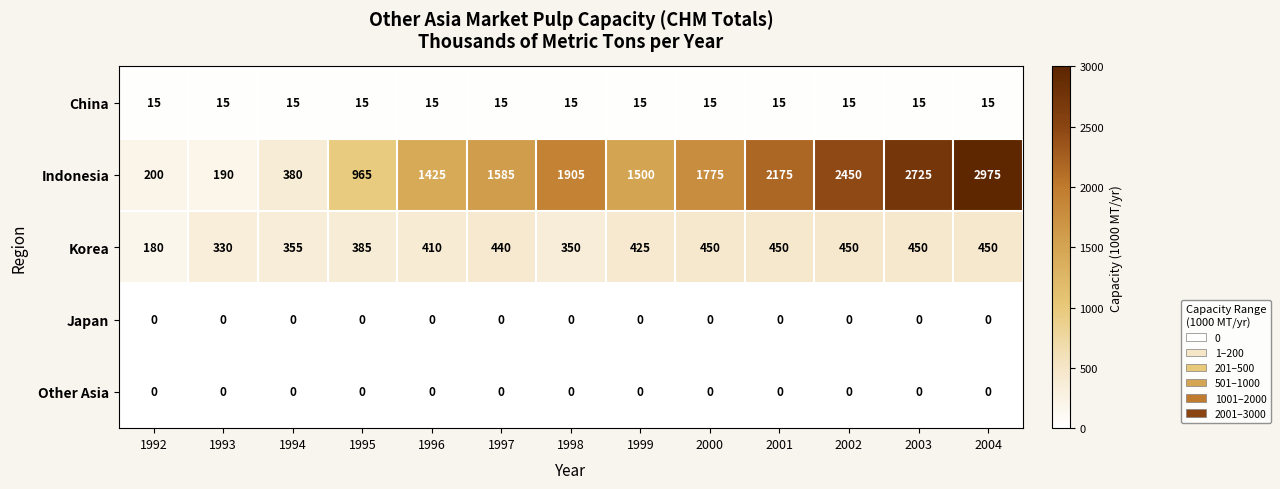

Rank the categories by Indonesia value from highest to lowest.

2004, 2003, 2002, 2001, 1998, 2000, 1997, 1999, 1996, 1995, 1994, 1992, 1993